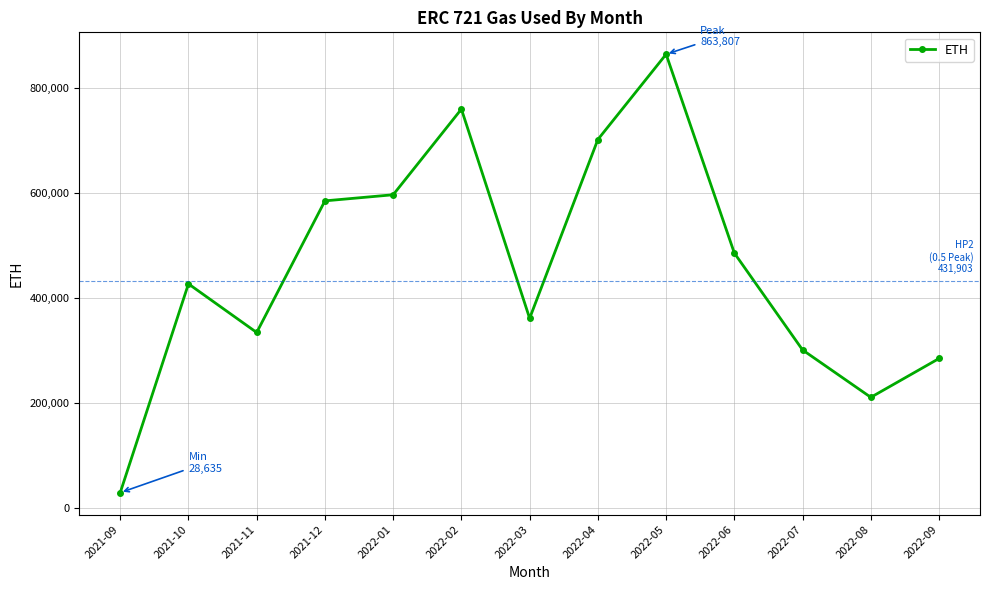

Approximately how many times larger is the value at 2022-01 compared to 2021-12?

1.0